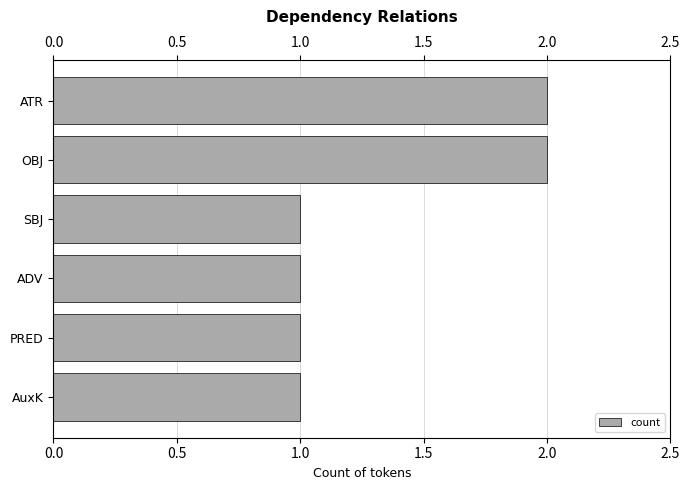

The value at SBJ is 1. True or false?

True